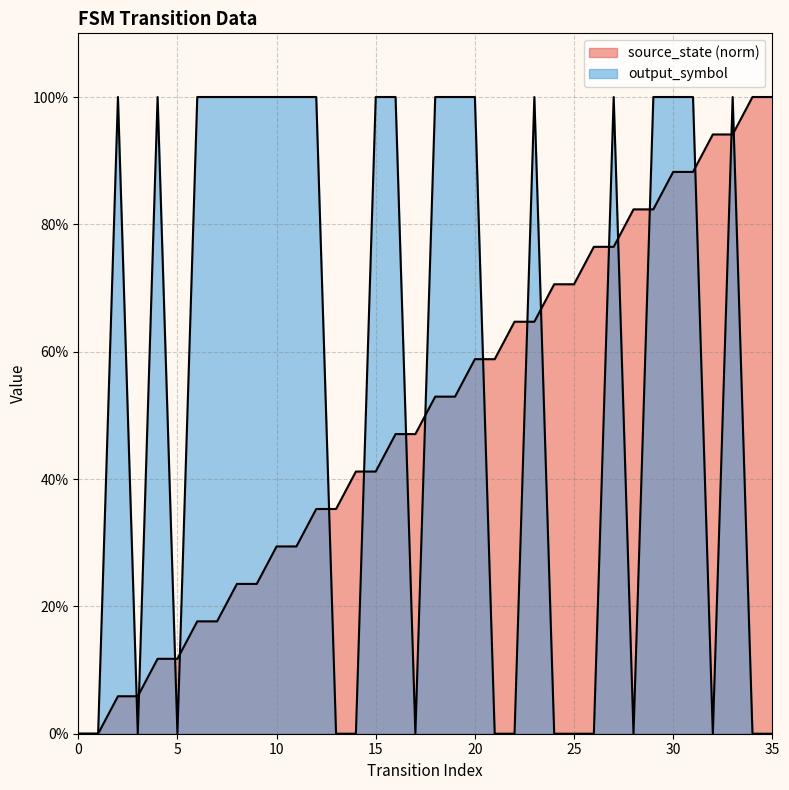

Between 24 and 10, which is larger?

24